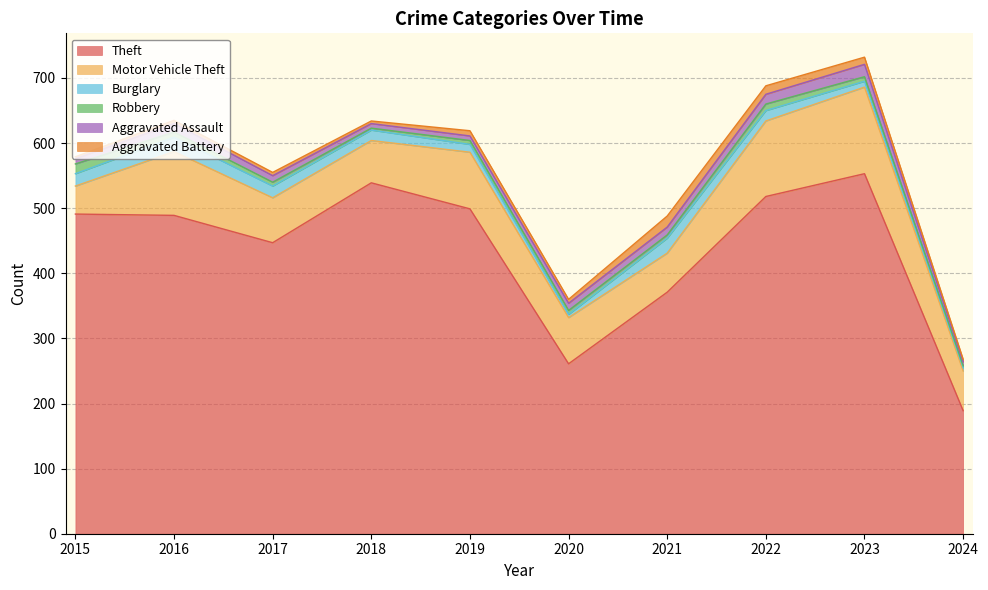

True or false: Aggravated Assault has more than 1 points higher than both neighbors.

True